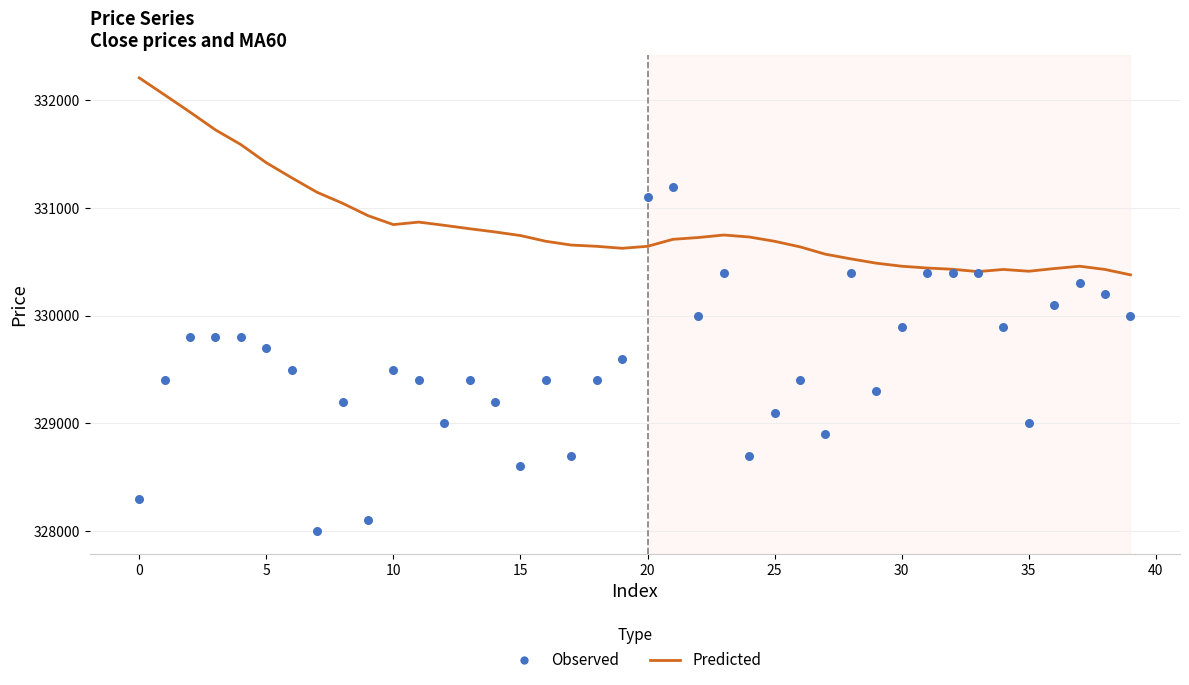

Which series has the widest spread of Y values?

Observed